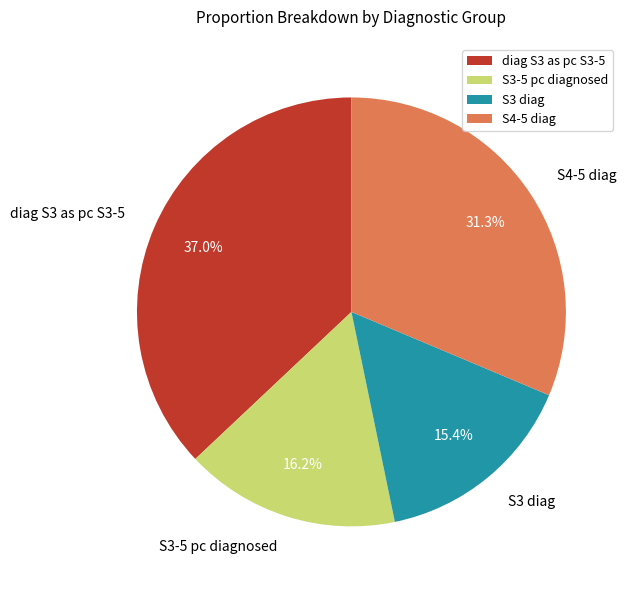

Is there any slice that represents more than half of the pie?

No